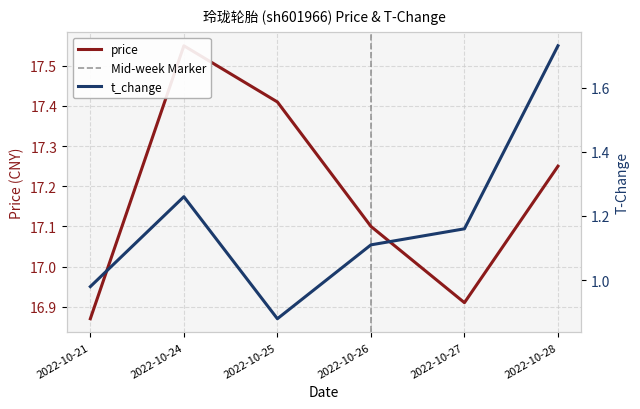

Where is the first local minimum for t_change?

2022-10-25